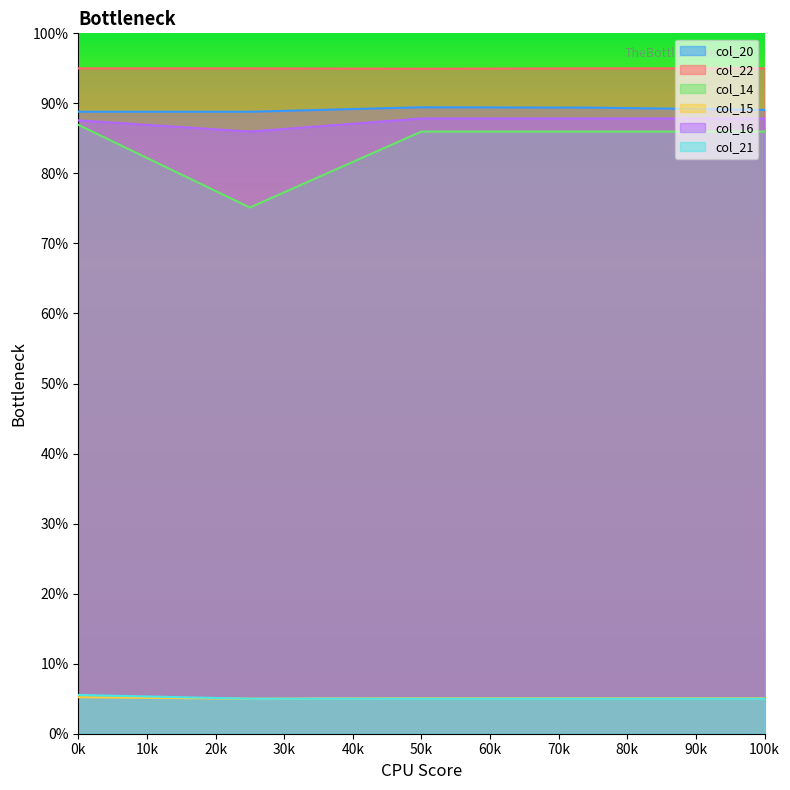

List the series in order of their peak value, lowest first.

col_15, col_21, col_14, col_16, col_20, col_22